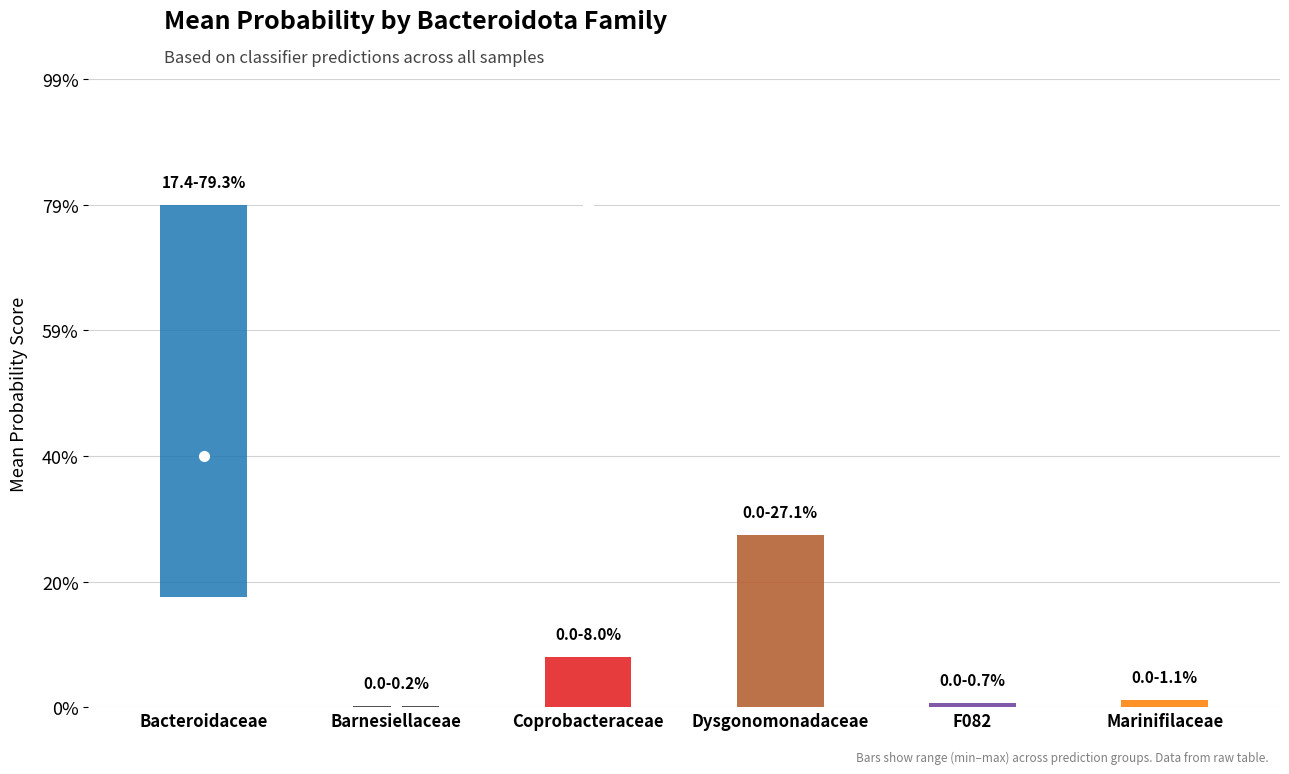

True or false: f__Bacteroidaceae and f__UBA932 cross at least once.

False